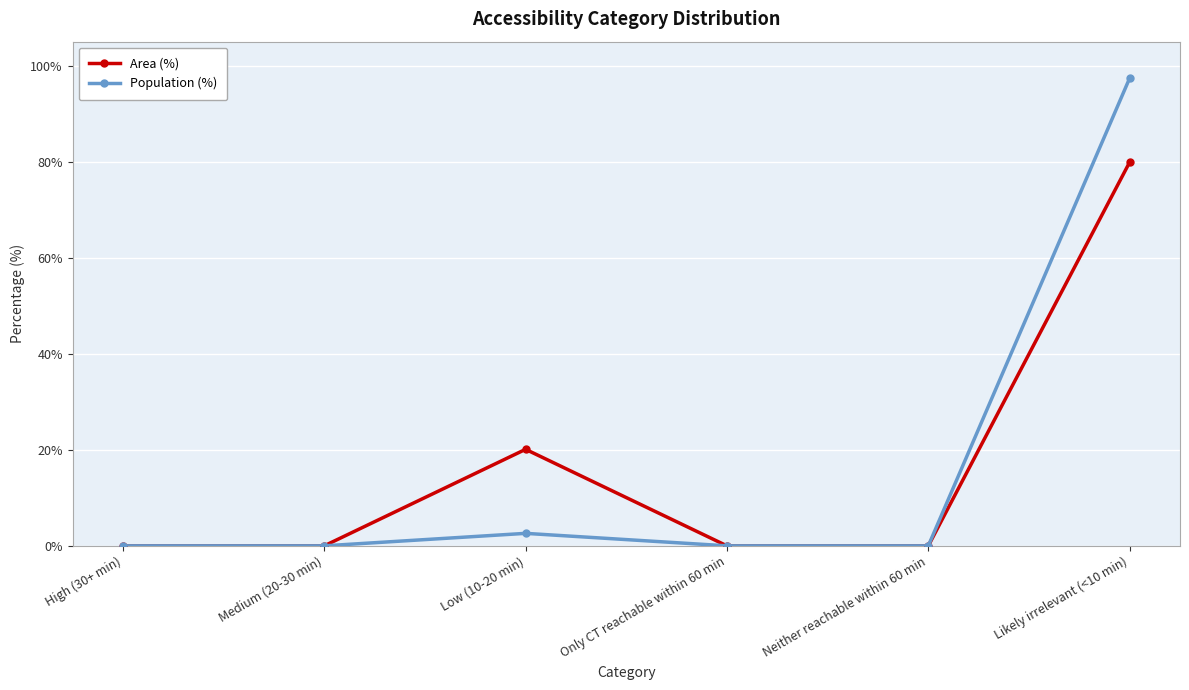

What is the average value of the Population (%) series?

16.7